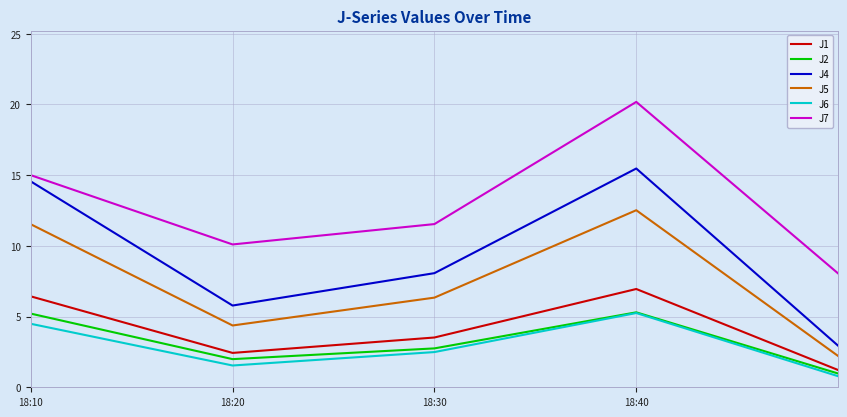

What is the lowest value of the J1 series?

1.2